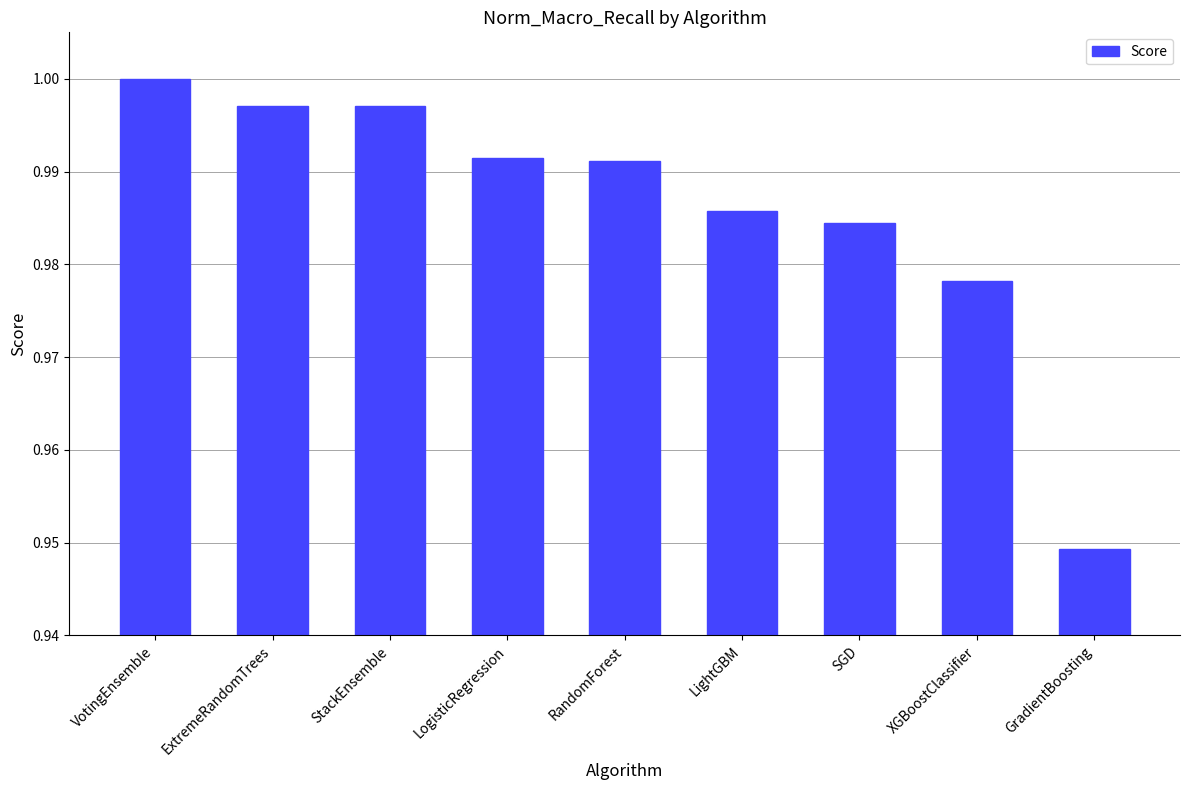

What is the sum of all values?

8.9